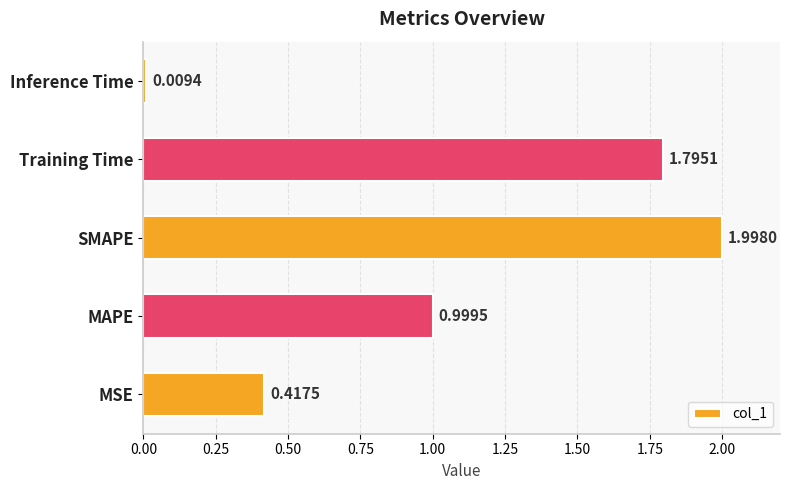

What is the difference between the values at SMAPE and MAPE?

1.0